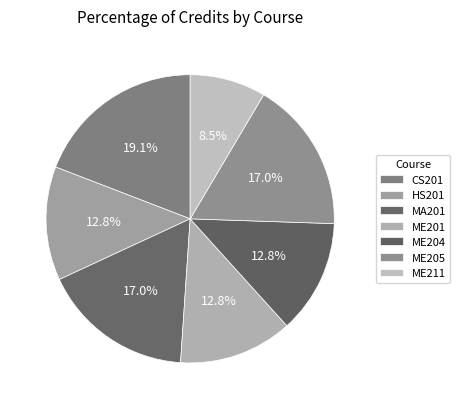

How many slices are in this pie chart?

7